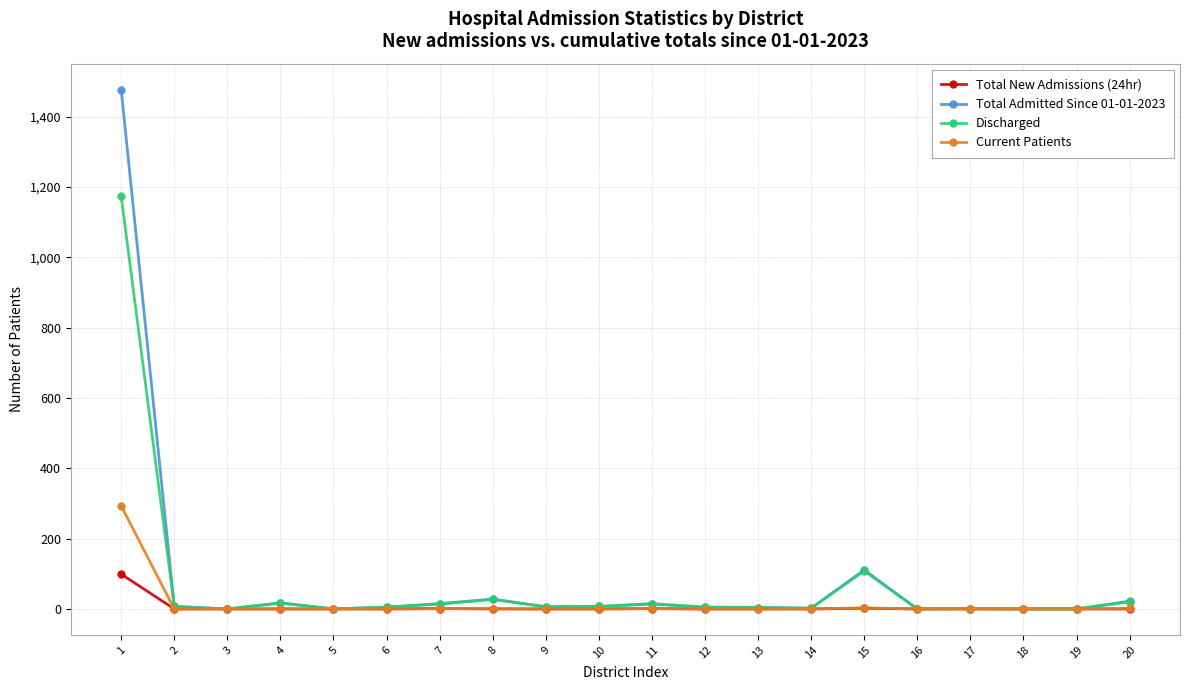

True or false: Total Admitted Since 01-01-2023 has more than 1 points higher than both neighbors.

True